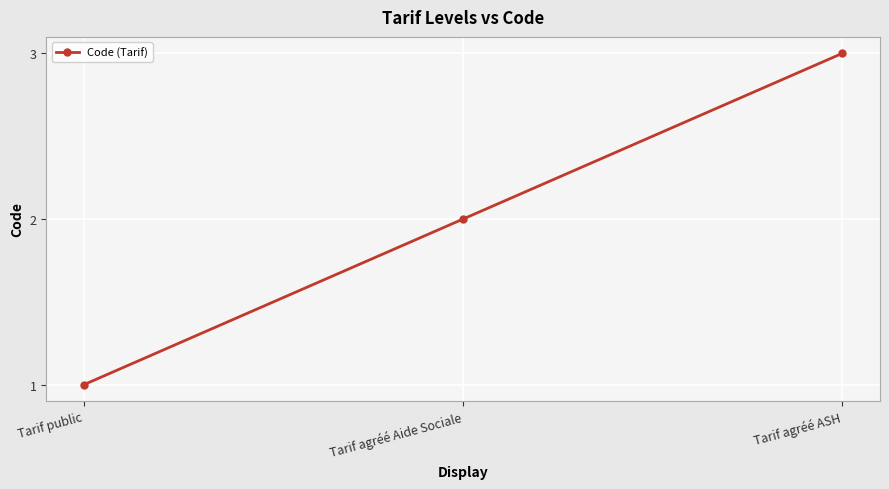

Which has a higher value, Tarif agréé ASH or Tarif public?

Tarif agréé ASH